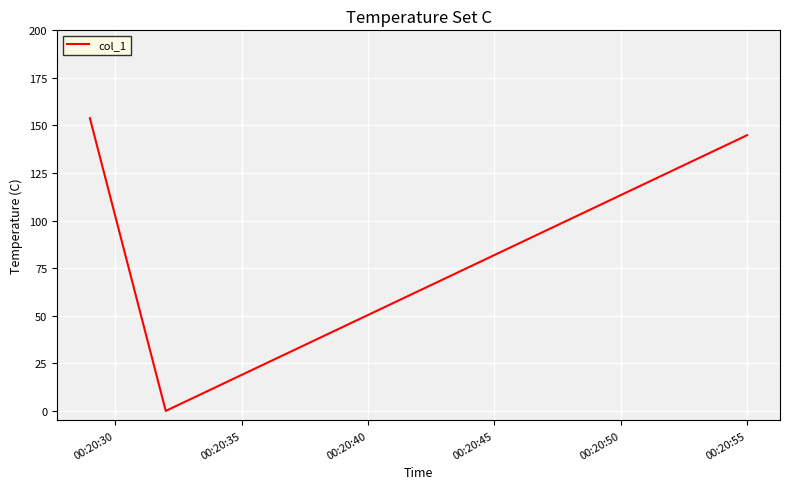

What is the average value?

99.6